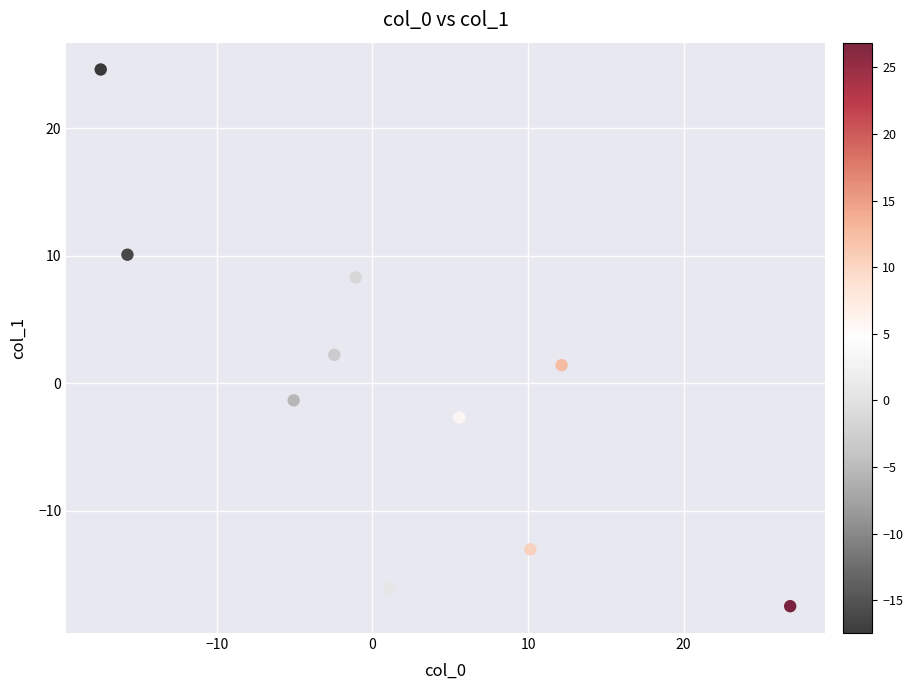

What is the average X value?

1.4